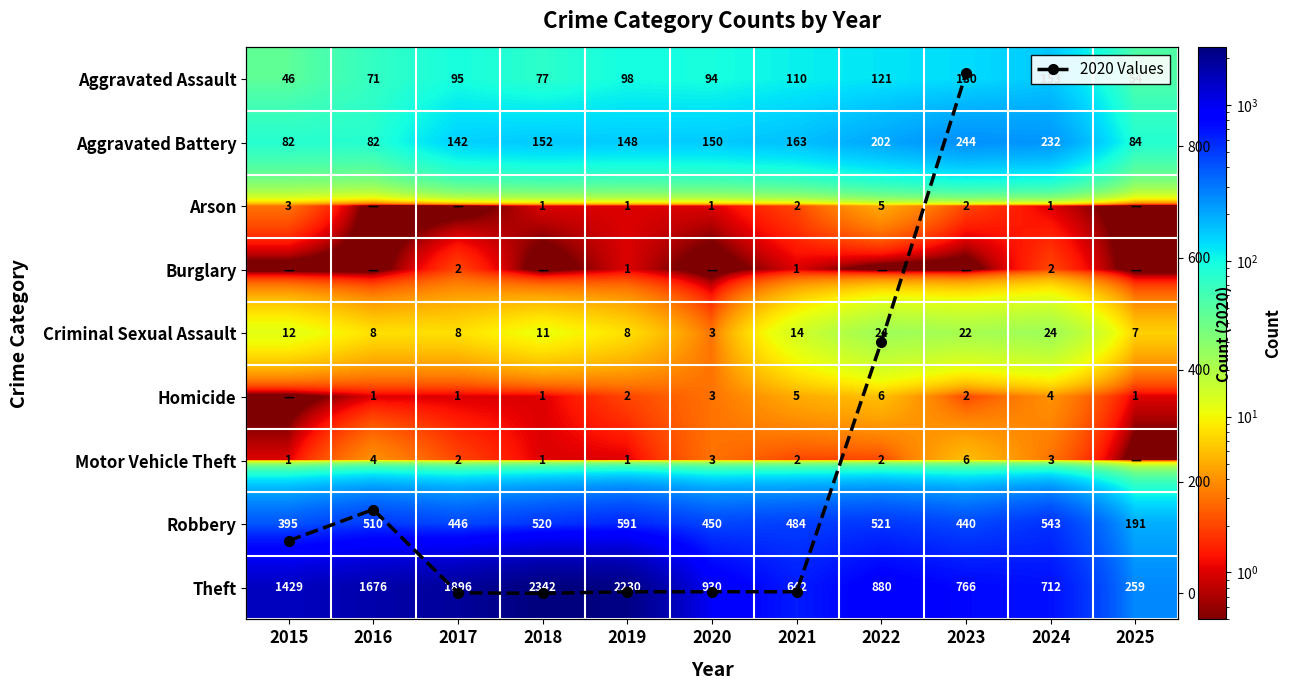

At which label does Burglary reach its minimum?

2015